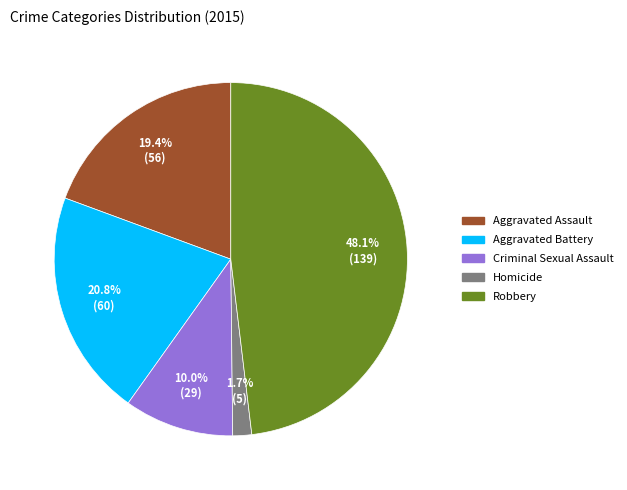

How many segments does this pie chart have?

5